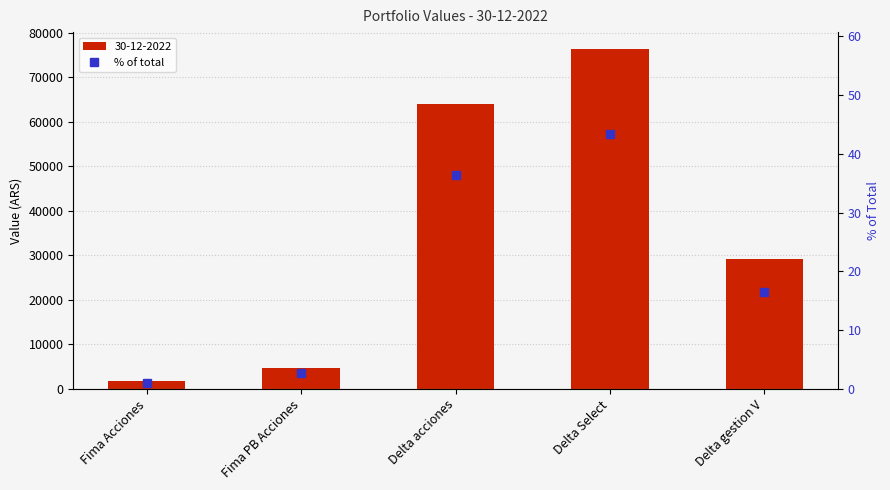

How many values are below 16?

2